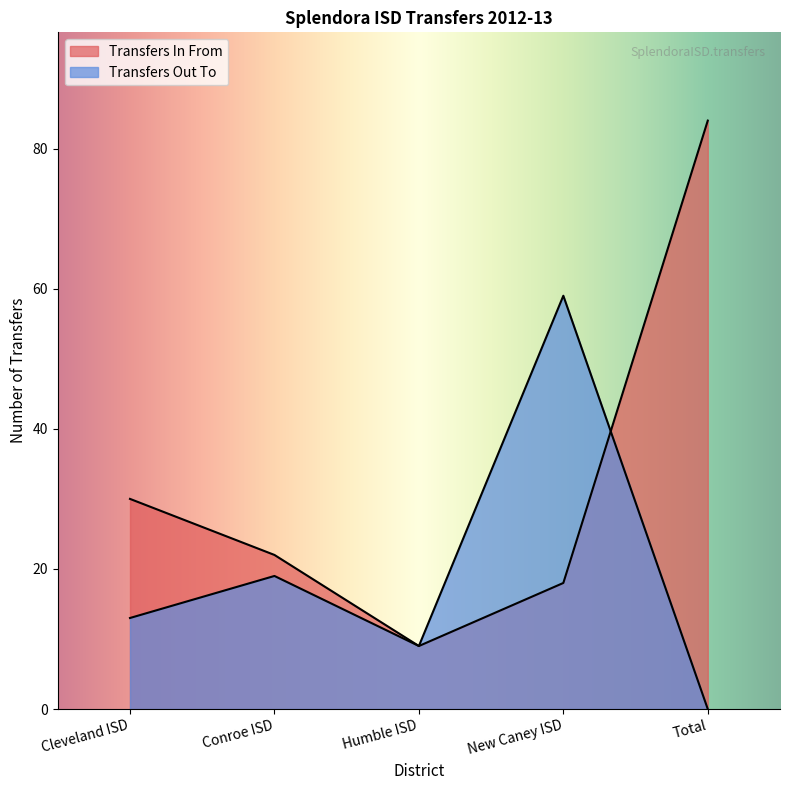

True or false: Transfers Out To and Transfers In From cross at least once.

True